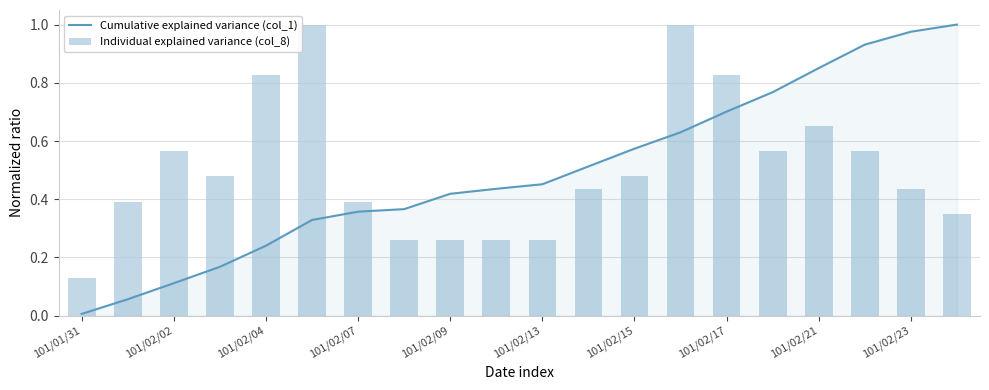

What is the highest value of the Individual explained variance (col_8) series?

1.0